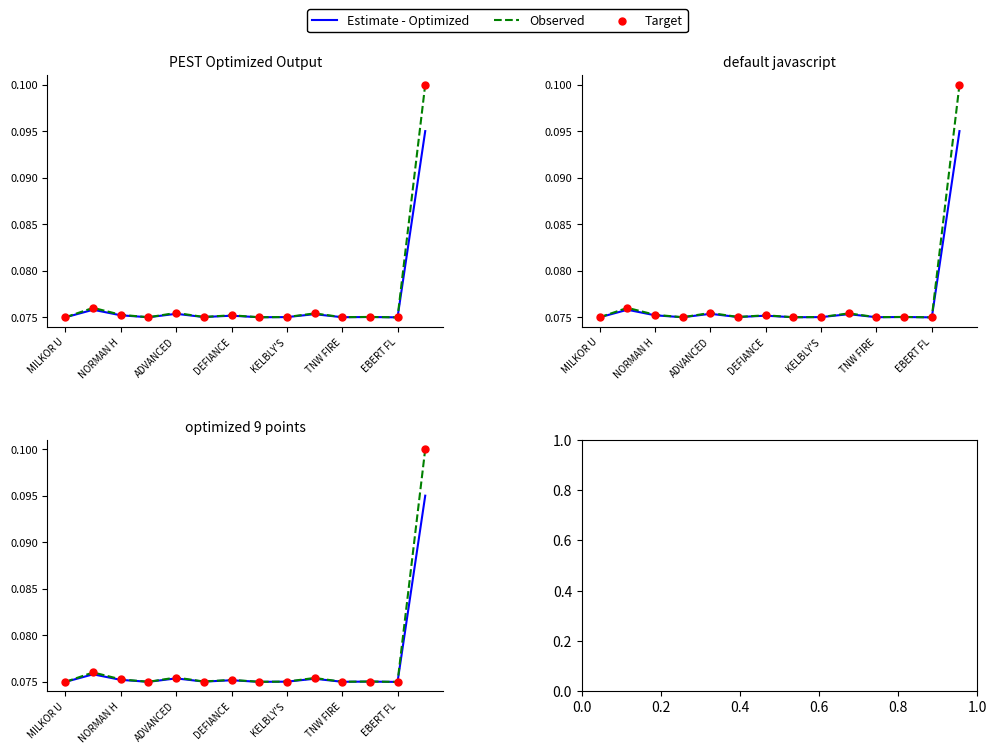

What are all the series names shown in the legend?

Estimate - Optimized, Observed, Target